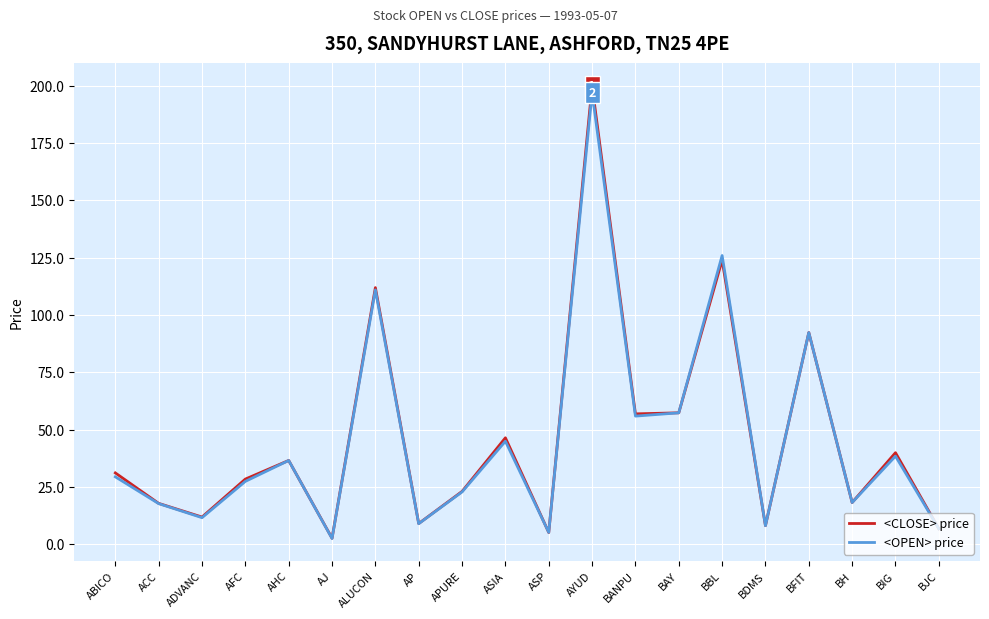

Read the <CLOSE> price value at BBL.

124.0